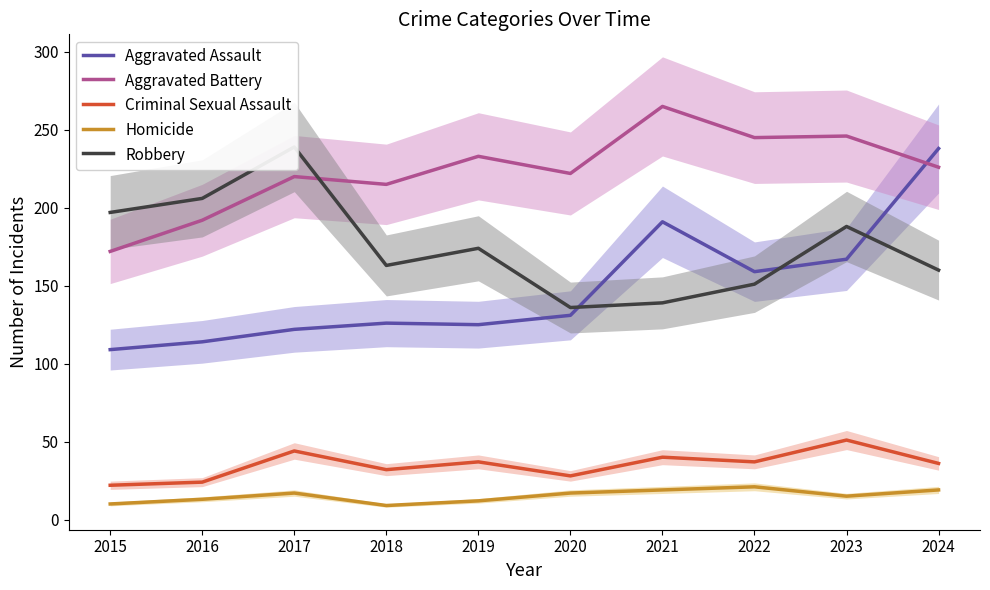

True or false: Aggravated Battery and Homicide intersect in this chart.

False